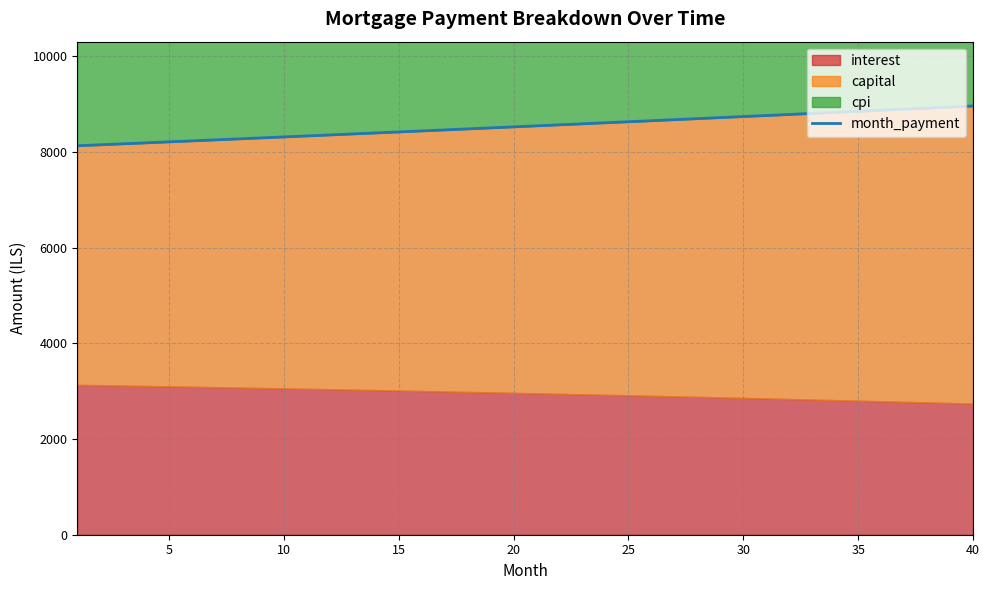

The value at 35 is 8849.6. True or false?

True